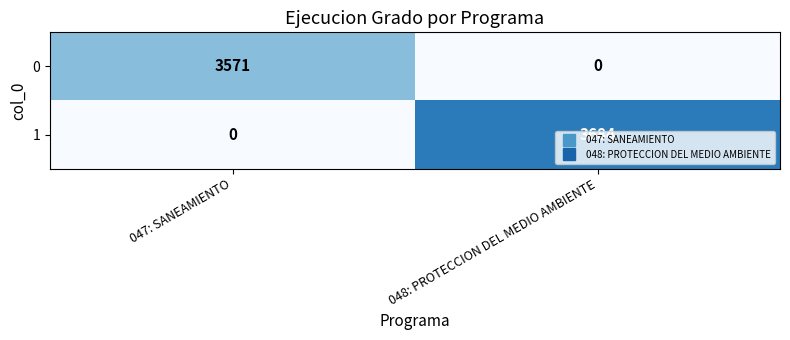

What is the difference between the highest and lowest values at 048: PROTECCION DEL MEDIO AMBIENTE?

3684